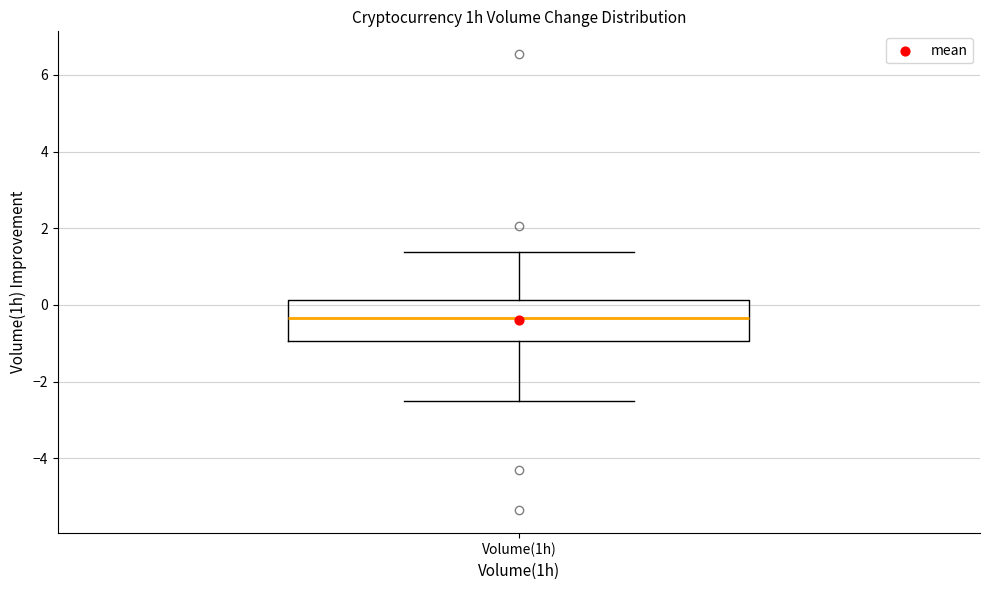

Read this box plot against the y-axis: the position of the median line, the range covered by the box, and the ends of both whiskers. The values are not printed on the chart, so give them approximately, as read against the axis.

median -0.4, box -1.0 to 0.2, whiskers -2.6 to 1.4